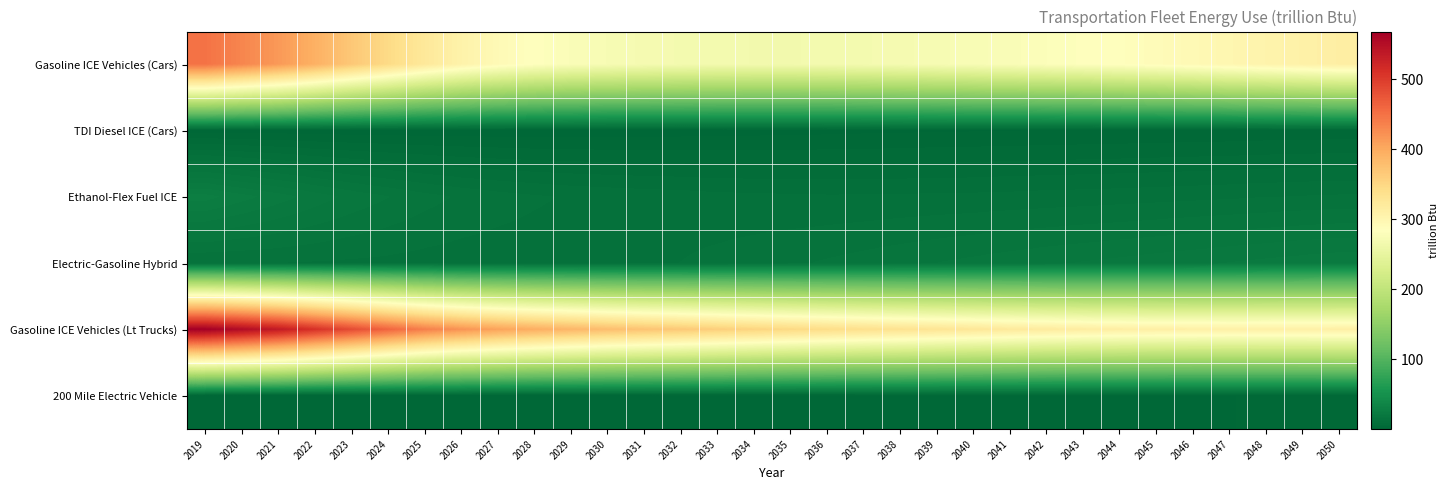

Which series has the largest total across all categories?

Gasoline ICE Vehicles (Lt Trucks)